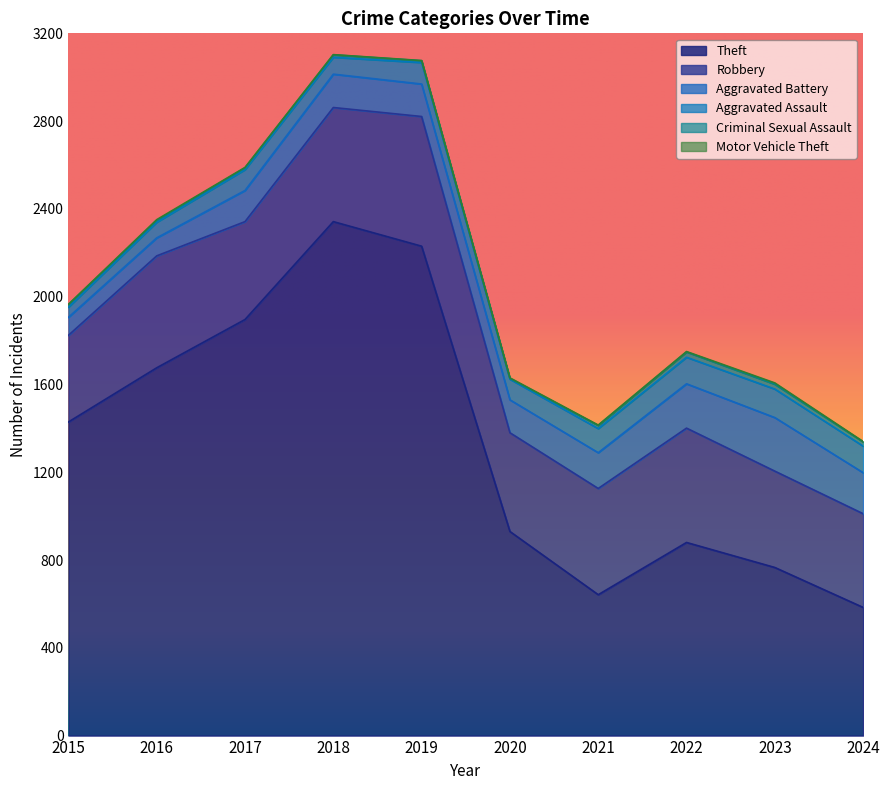

At how many categories does at least one series exceed 516?

10